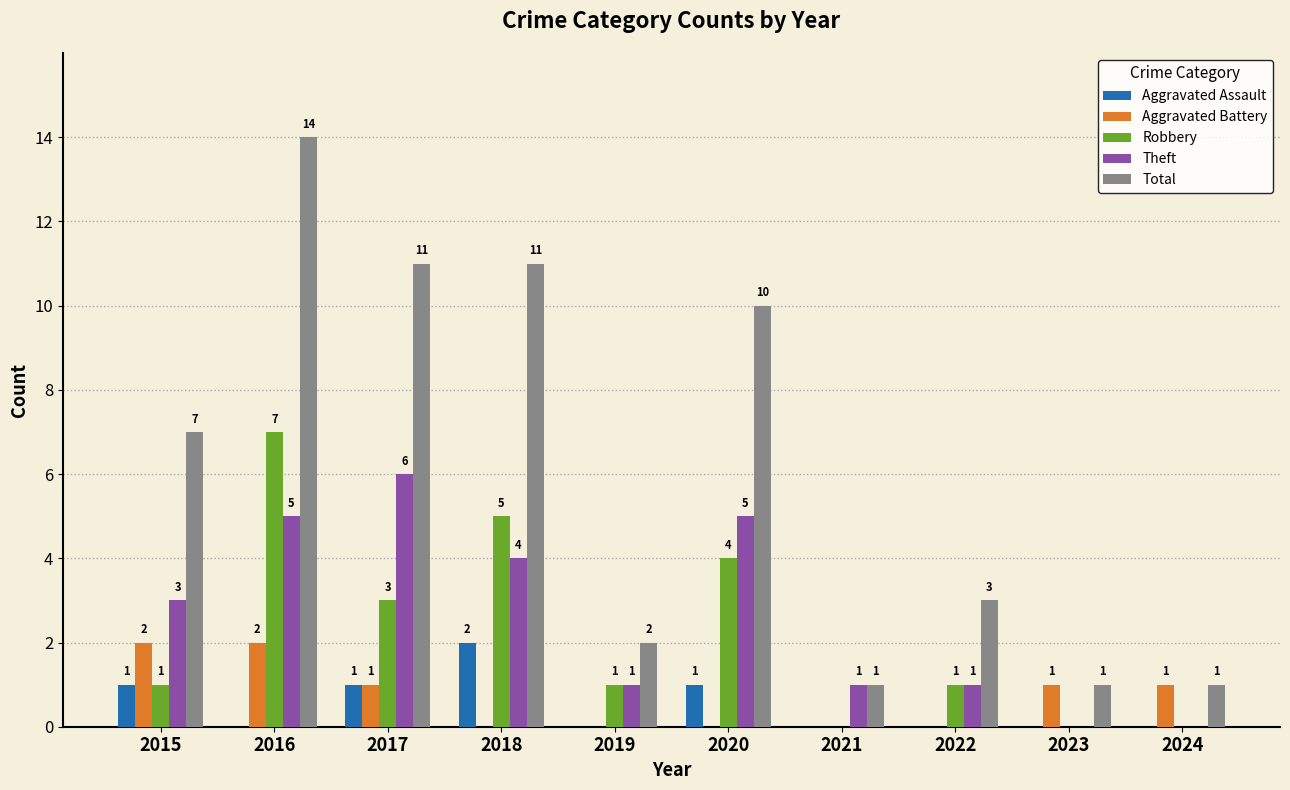

Which series has the largest range (max minus min)?

Total